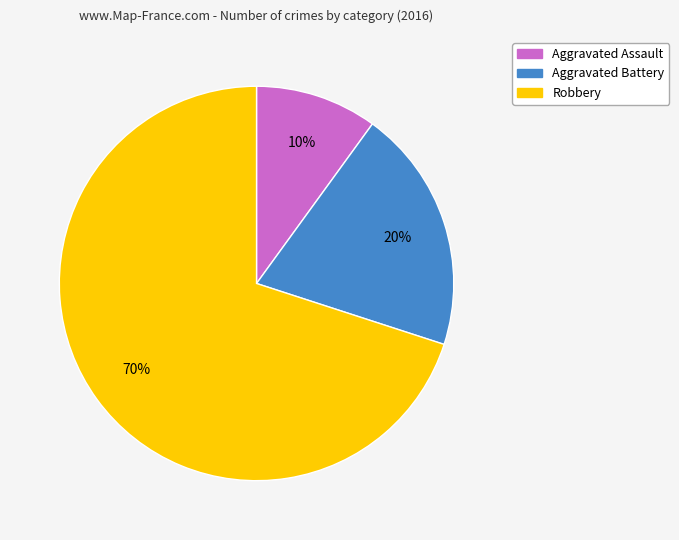

Which category has the smallest portion of the pie?

Aggravated Assault